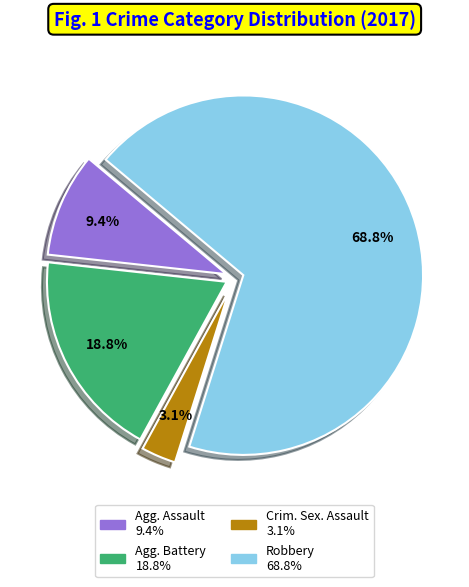

Does any single category account for the majority?

Yes